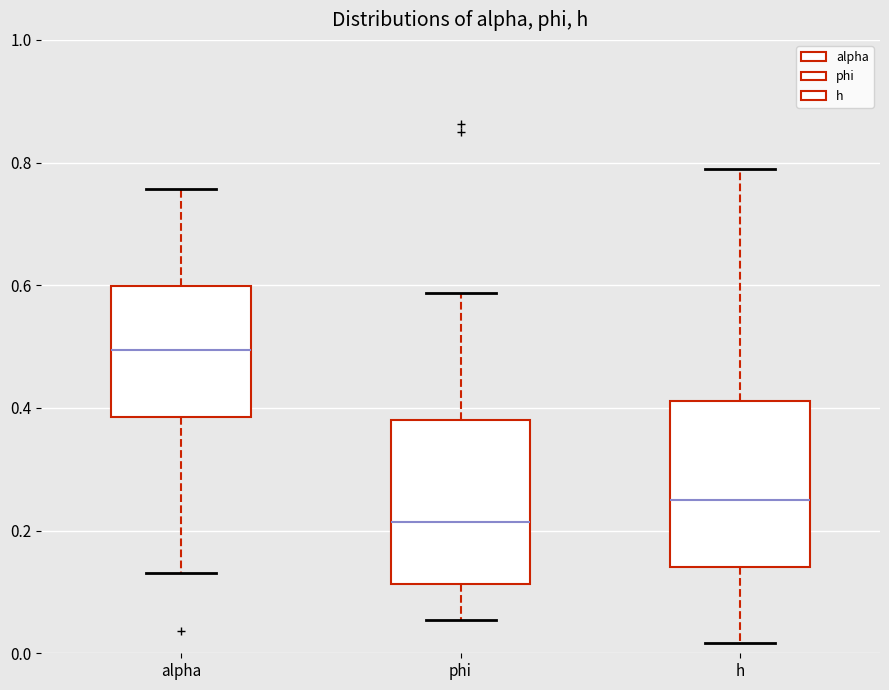

Where does the median line of the box for phi sit on the y-axis? The values are not printed on the chart, so give them approximately, as read against the axis.

0.22